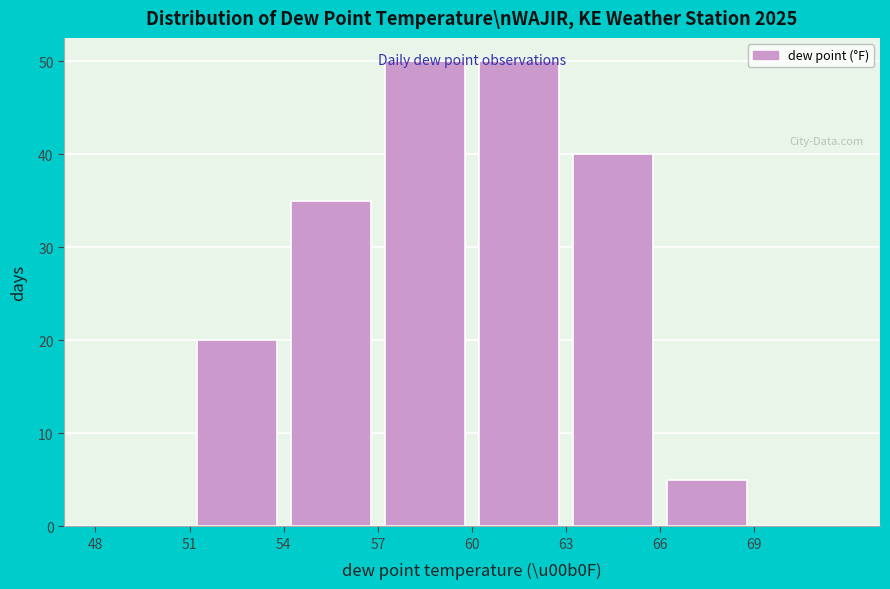

Reading left to right, transcribe this chart: for each bar, give the range it covers on the x-axis and its height. The values are not printed on the chart, so give them approximately, as read against the axis.

48 to 51: 0
51 to 54: 20
54 to 57: 35
57 to 60: 50
60 to 63: 50
63 to 66: 40
66 to 69: 5
69 to 72: 0